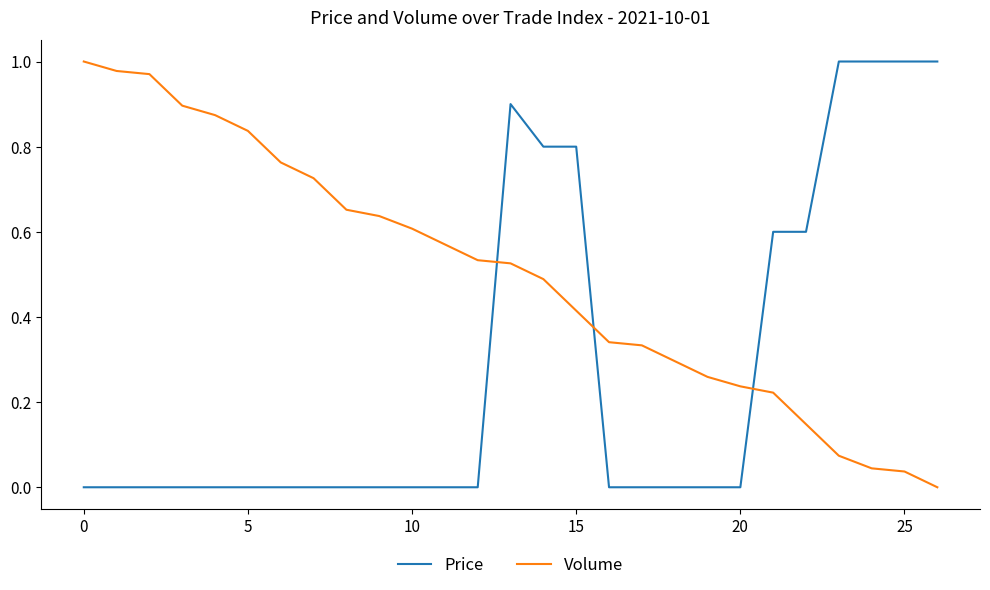

List the series in order of their overall mean, highest first.

Volume, Price